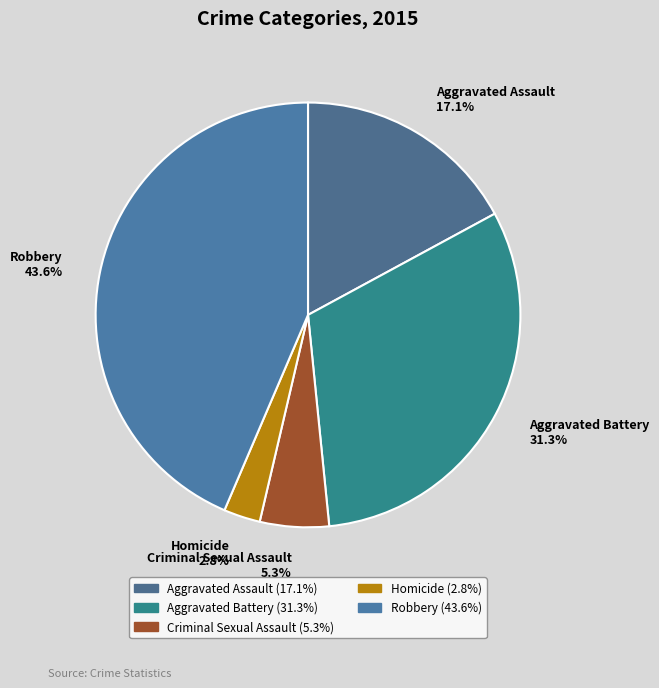

To the nearest percent, what is the combined percentage of Homicide and Aggravated Assault?

20%